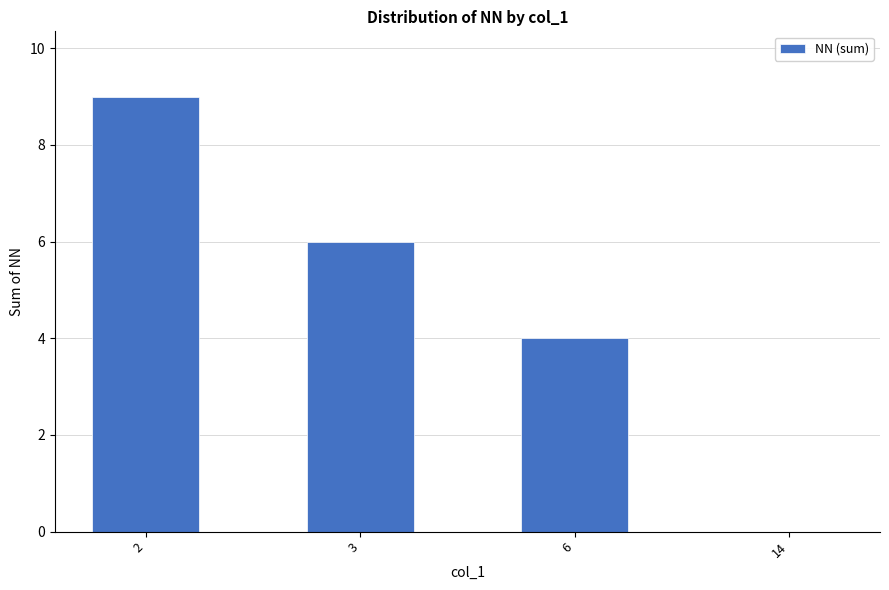

At which category does the chart reach its peak across all series?

2